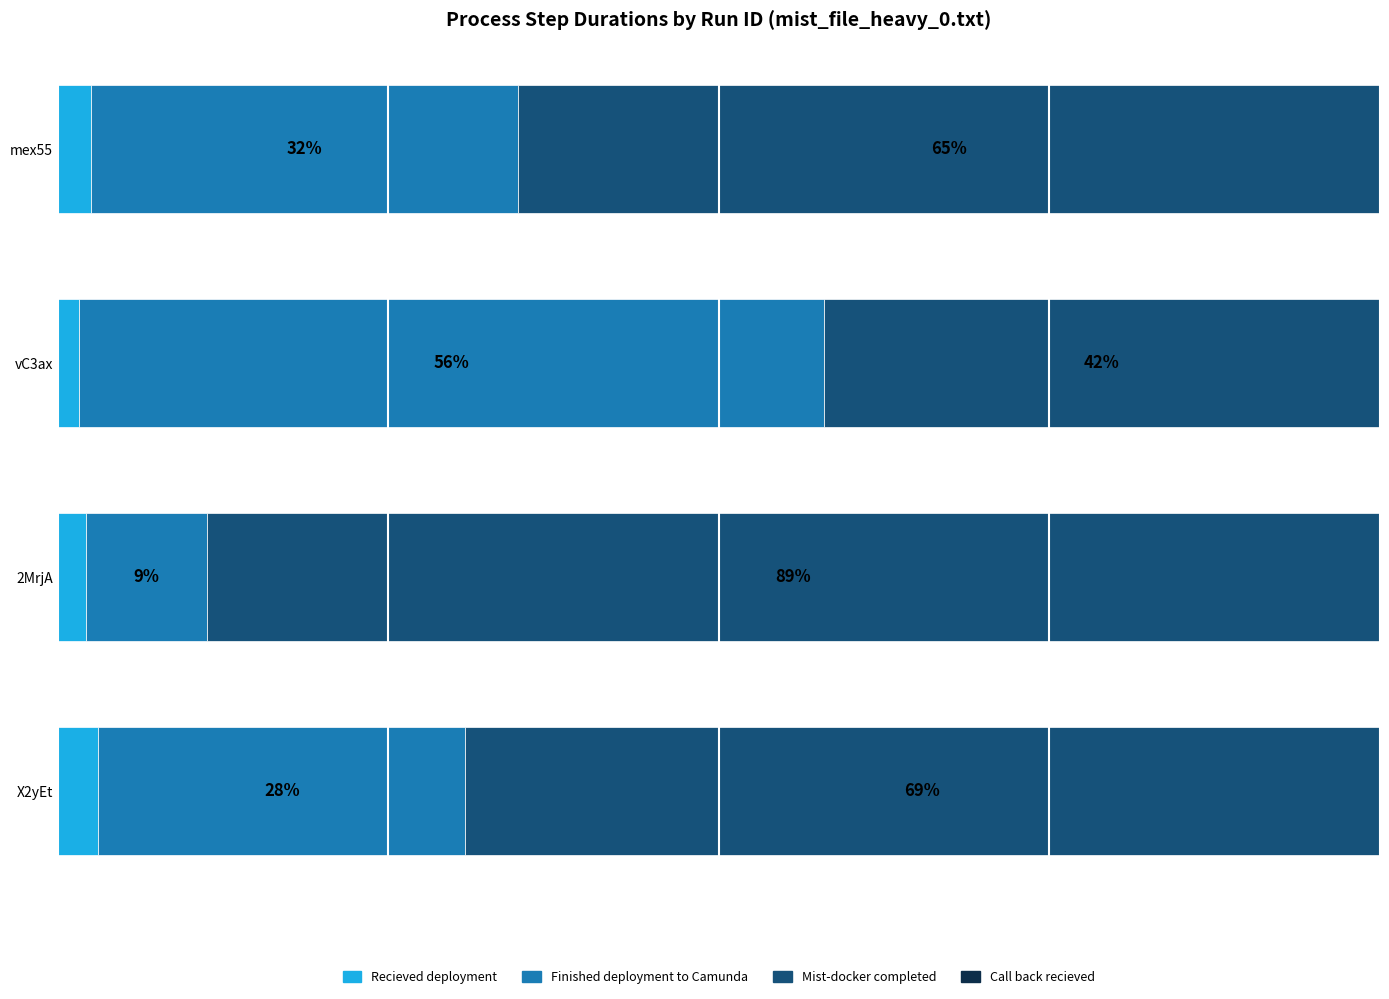

Which category has the highest value in the Recieved deployment series?

X2yEt